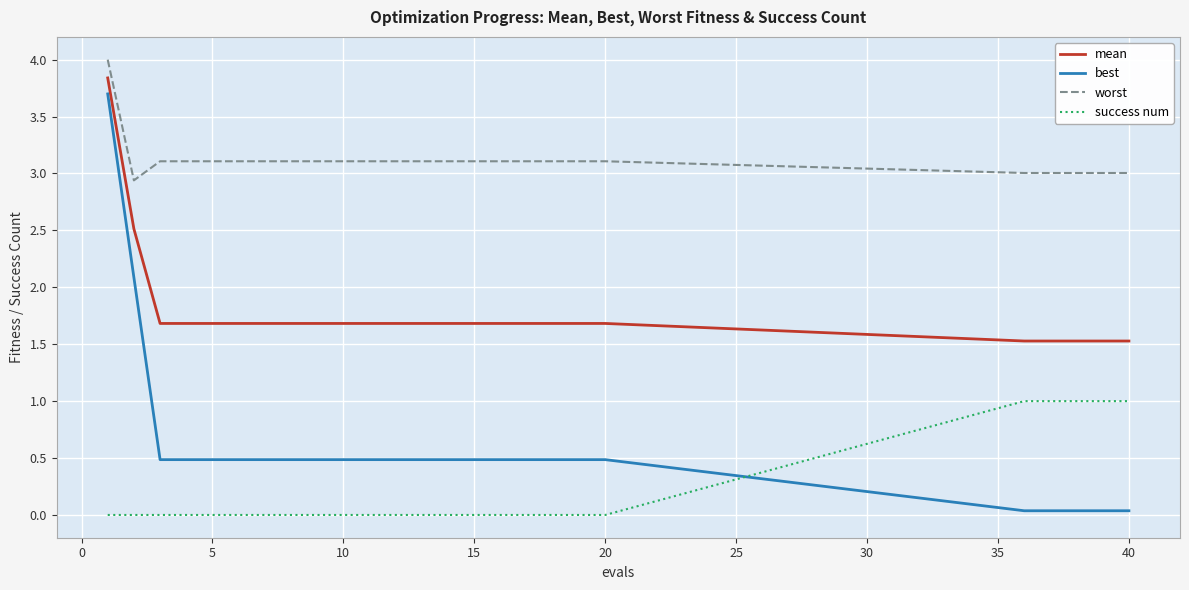

Which series has the largest range (max minus min)?

best